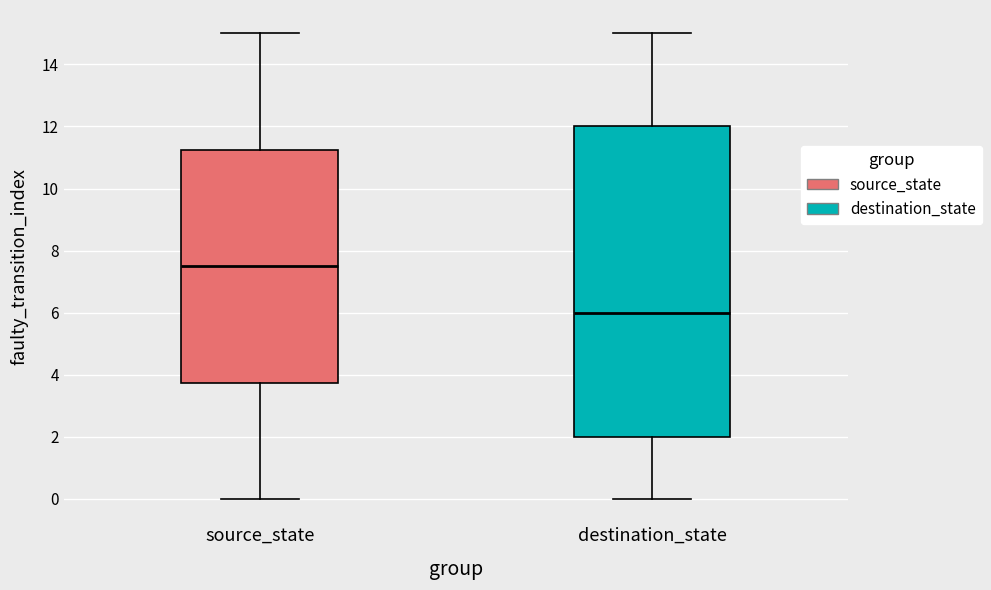

Where does the upper whisker of the box for destination_state end on the y-axis? The values are not printed on the chart, so give them approximately, as read against the axis.

15.0